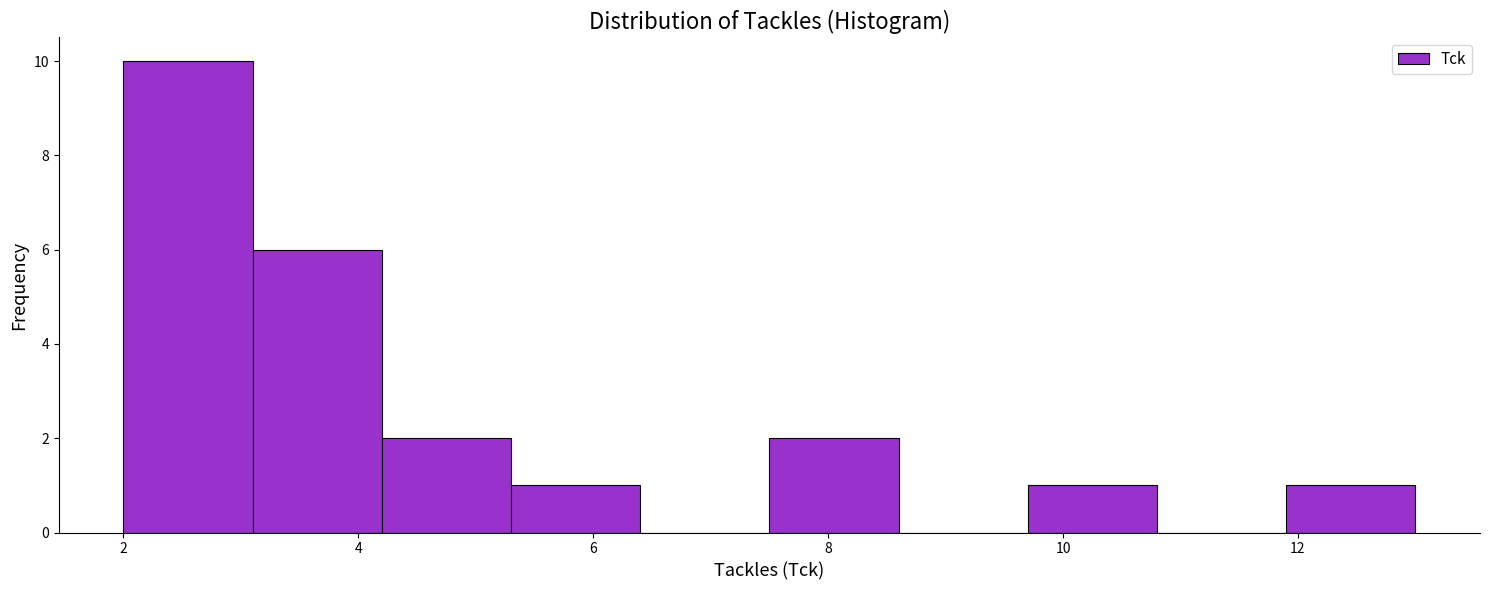

Reading left to right, list every bar in this chart as the range it spans on the x-axis followed by its height. Neither the bar edges nor the heights are printed on the chart, so give them approximately, as read against the axes.

2.0 to 3.1: 10
3.1 to 4.2: 6
4.2 to 5.3: 2
5.3 to 6.4: 1
6.4 to 7.5: 0
7.5 to 8.6: 2
8.6 to 9.7: 0
9.7 to 10.8: 1
10.8 to 11.9: 0
11.9 to 13.0: 1